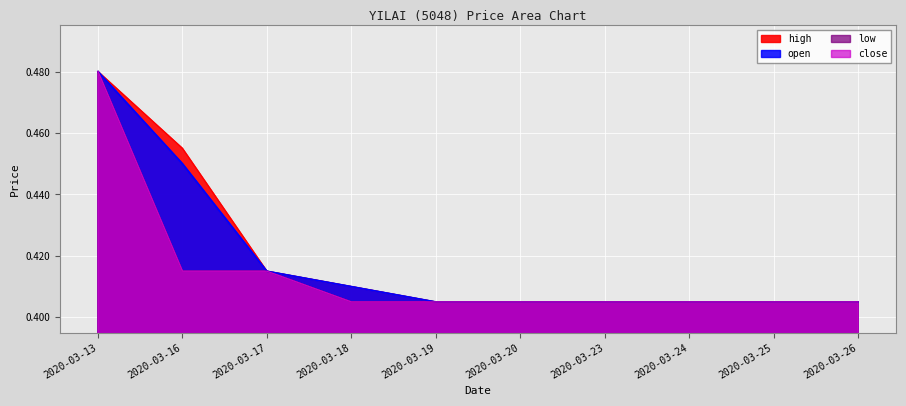

What is the value of the low point at the 4th from the left?

0.4